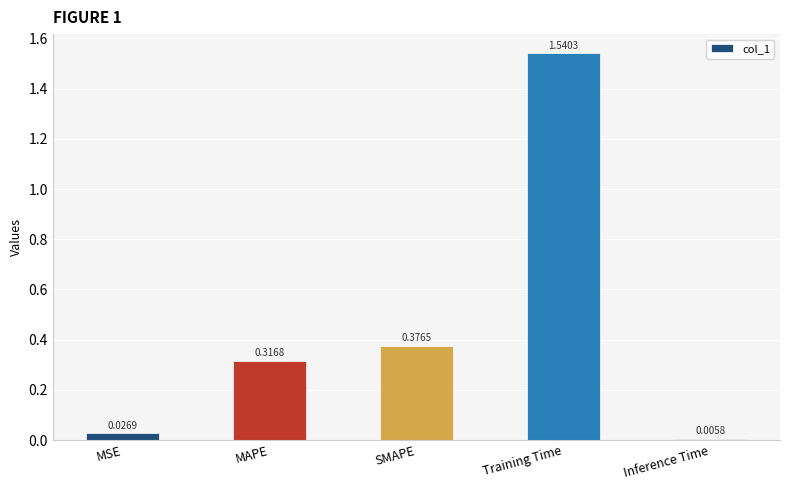

At which category does the chart reach its peak across all series?

Training Time